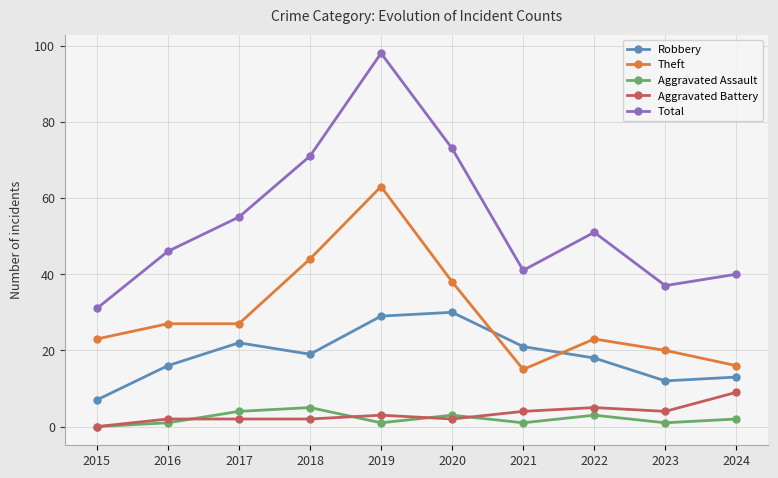

What is the value of the Total point at the 4th from the left?

71